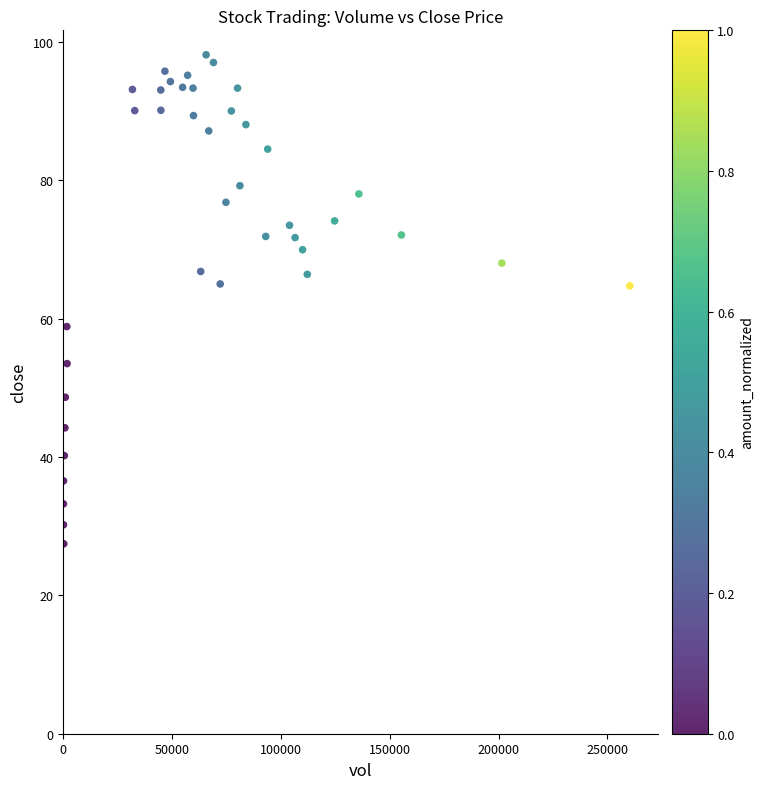

What is the range of X values (max minus min)?

260192.3